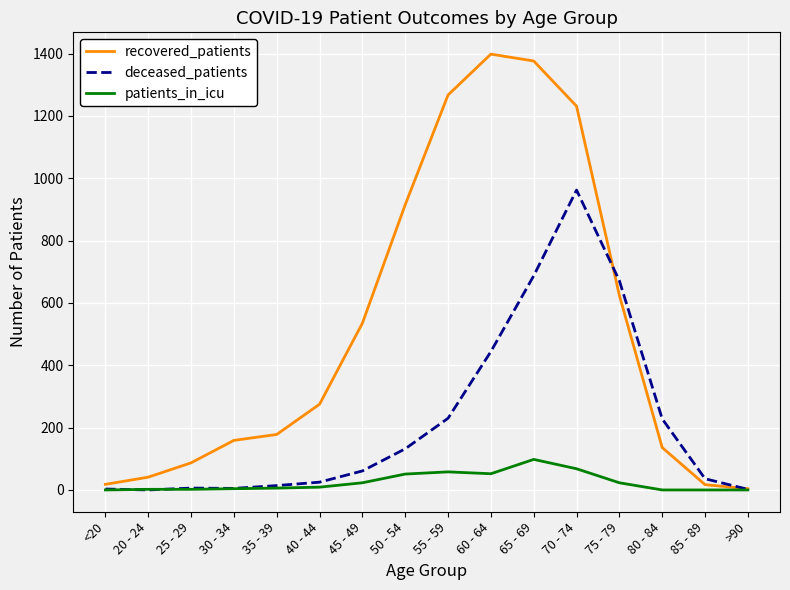

Which series has the widest spread of values?

recovered_patients